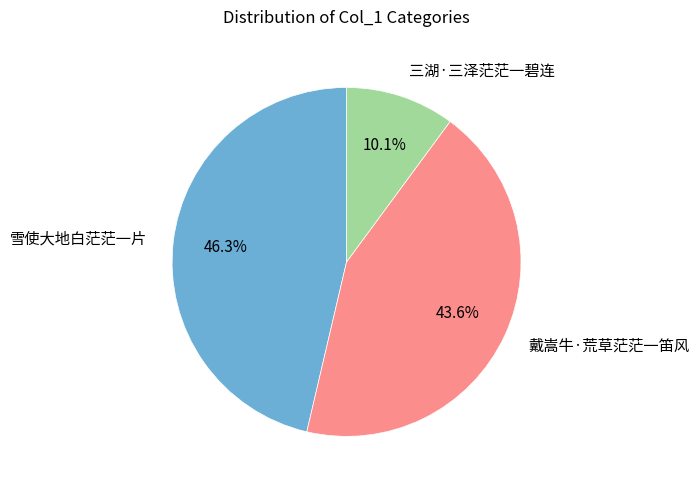

Which has a higher value, 雪使大地白茫茫一片 or 三湖·三泽茫茫一碧连?

雪使大地白茫茫一片